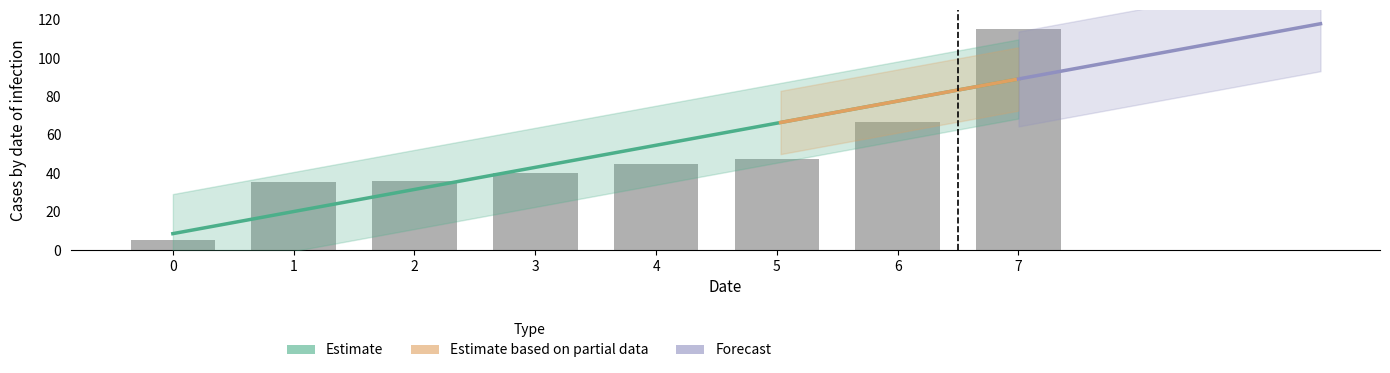

The chart shows a value of 5.0 at 0. True or false?

True